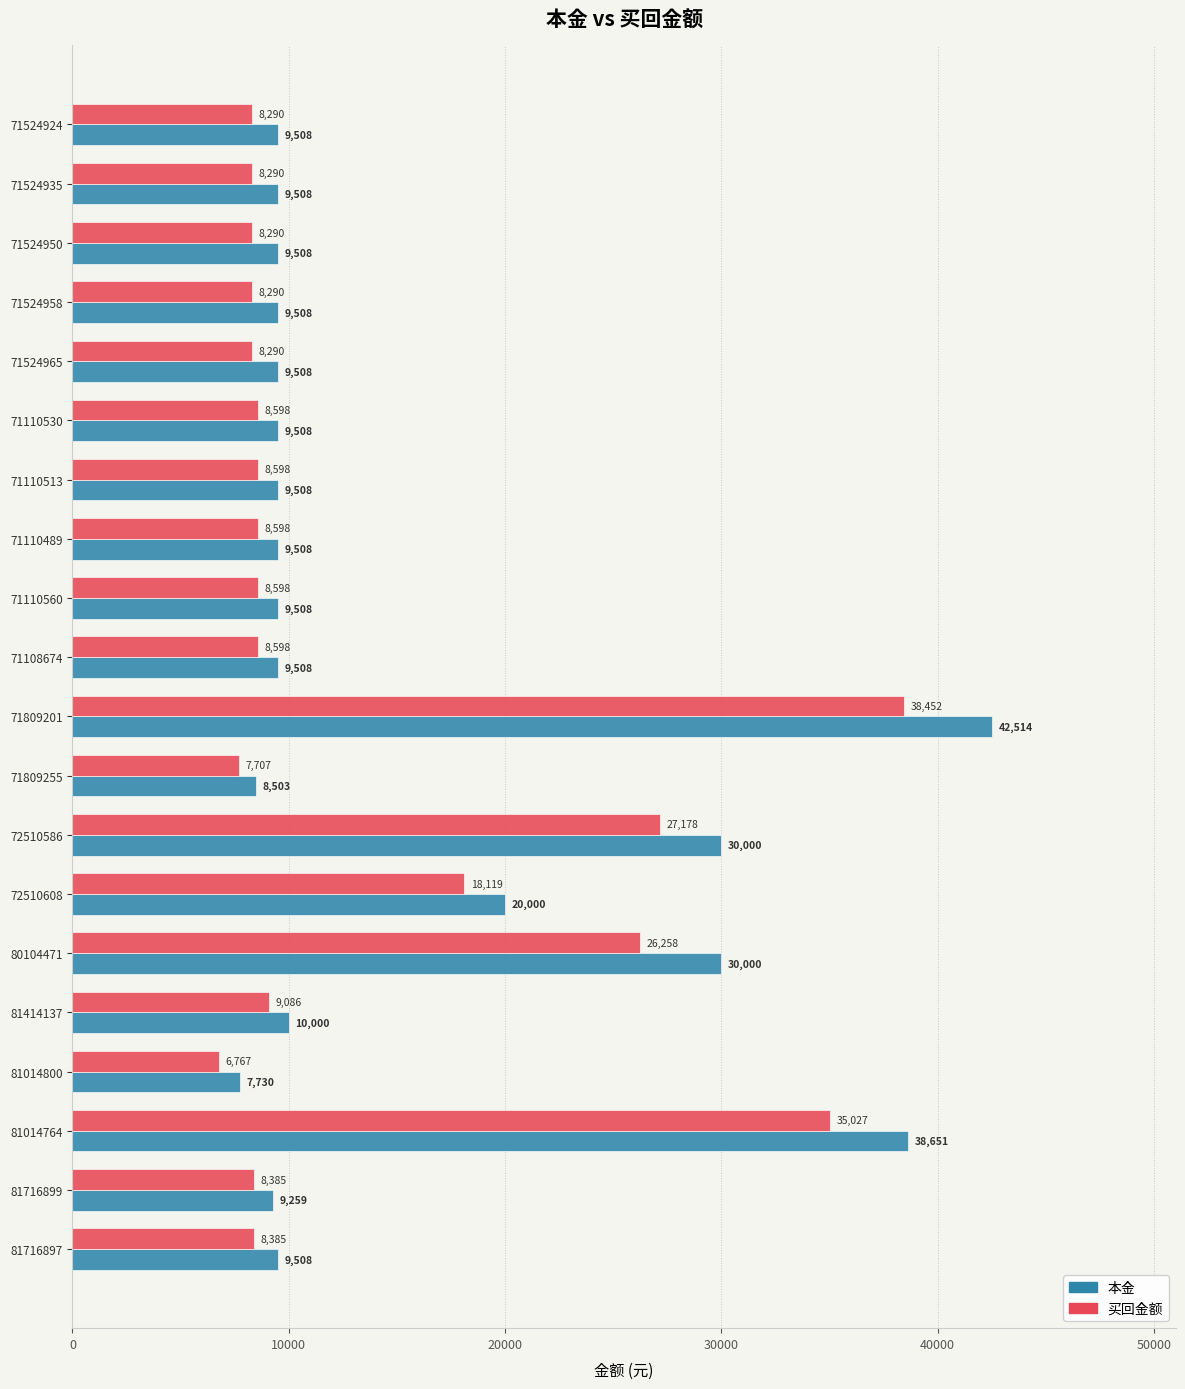

Which series has the largest total across all categories?

本金